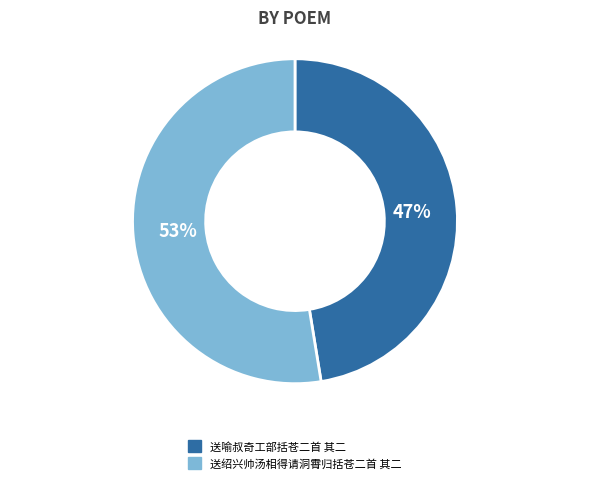

Which has a higher value, 送绍兴帅汤相得请洞霄归括苍二首 其二 or 送喻叔奇工部括苍二首 其二?

送绍兴帅汤相得请洞霄归括苍二首 其二